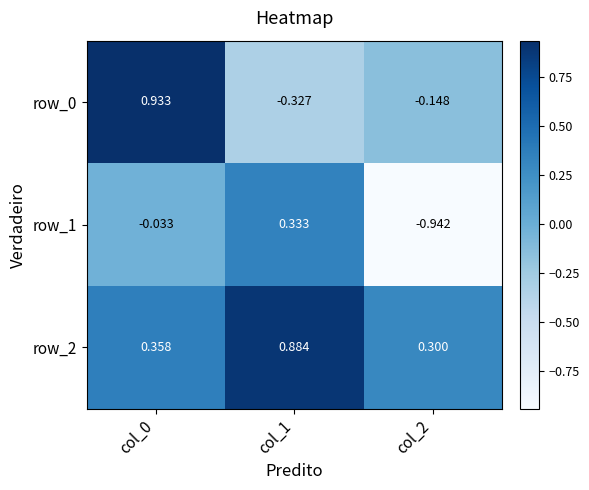

Is the value of row_0 at col_2 greater than the value of row_2 at col_0?

No